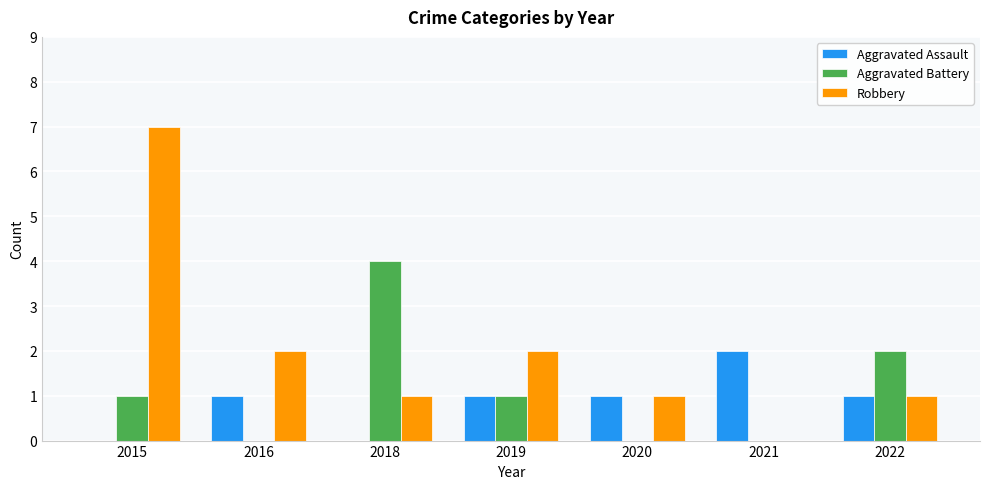

What is the total value across all series at 2015?

8